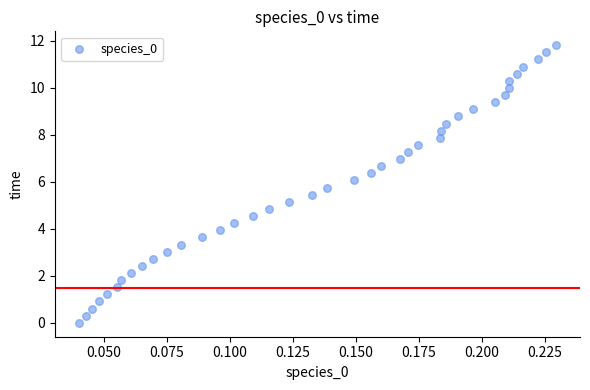

What is the range of Y values (max minus min)?

11.8